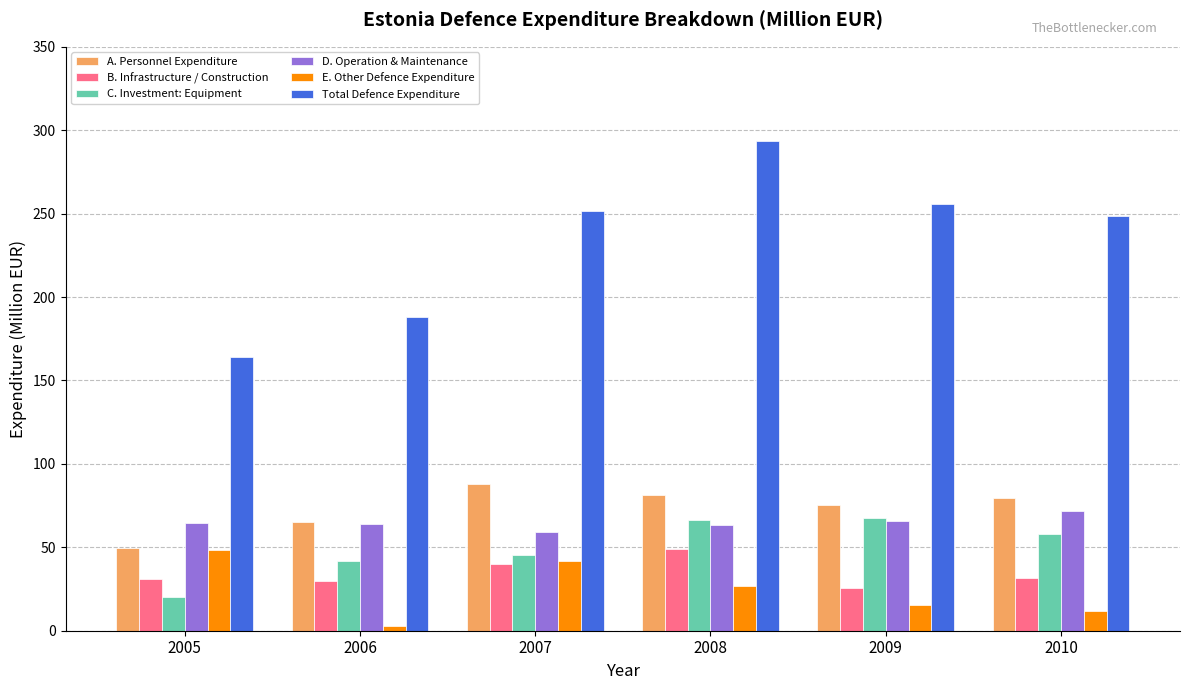

What is the spread (max minus min) of values at 2005?

144.0